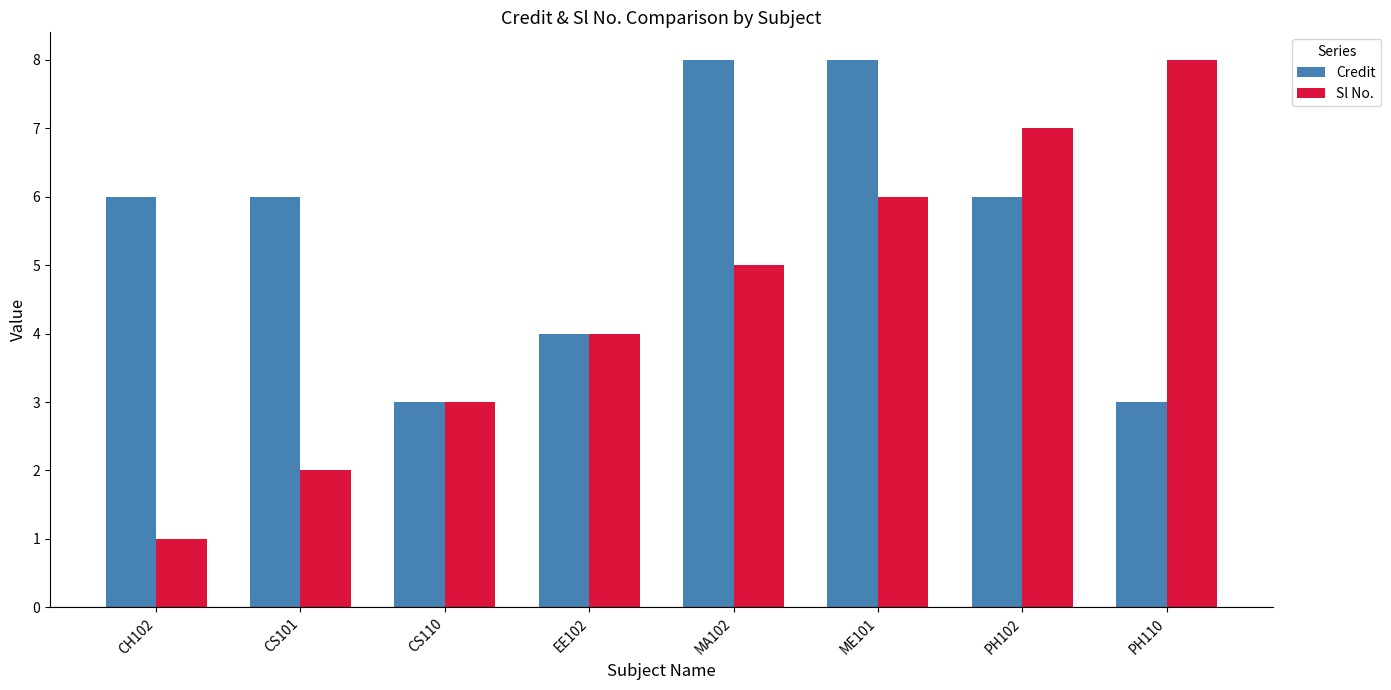

Between CS110 and ME101, which series saw the biggest shift?

Credit